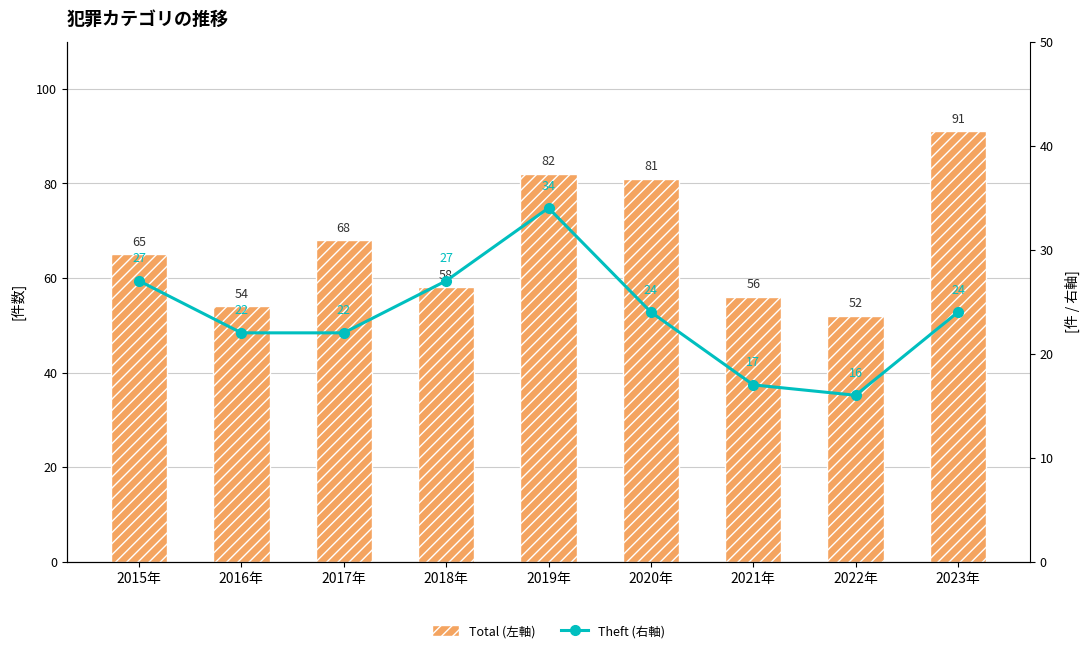

List the labels in order of Total (左軸) value, largest first.

2023年, 2019年, 2020年, 2017年, 2015年, 2018年, 2021年, 2016年, 2022年